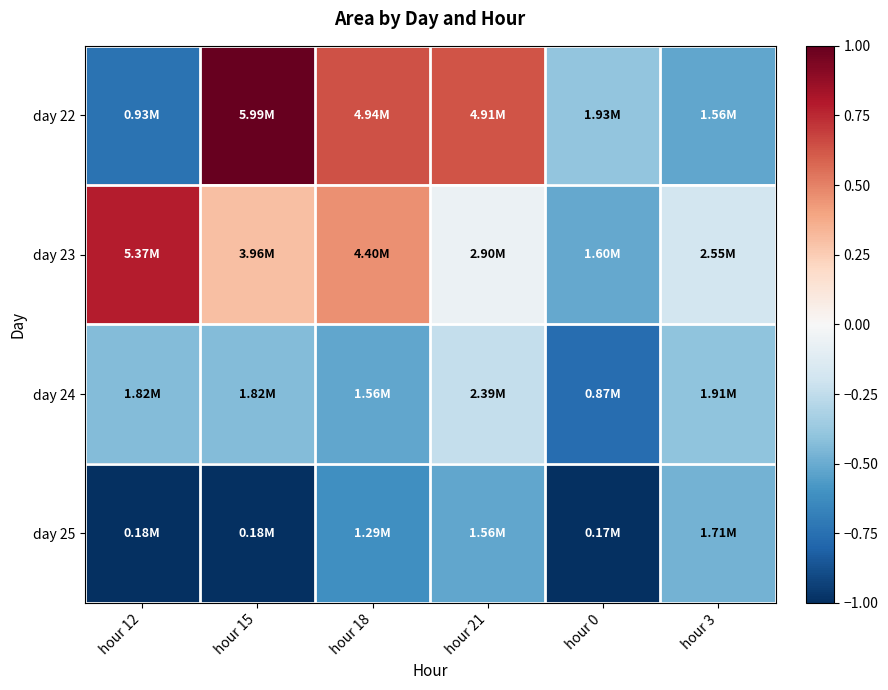

Count the number of categories in the chart.

6